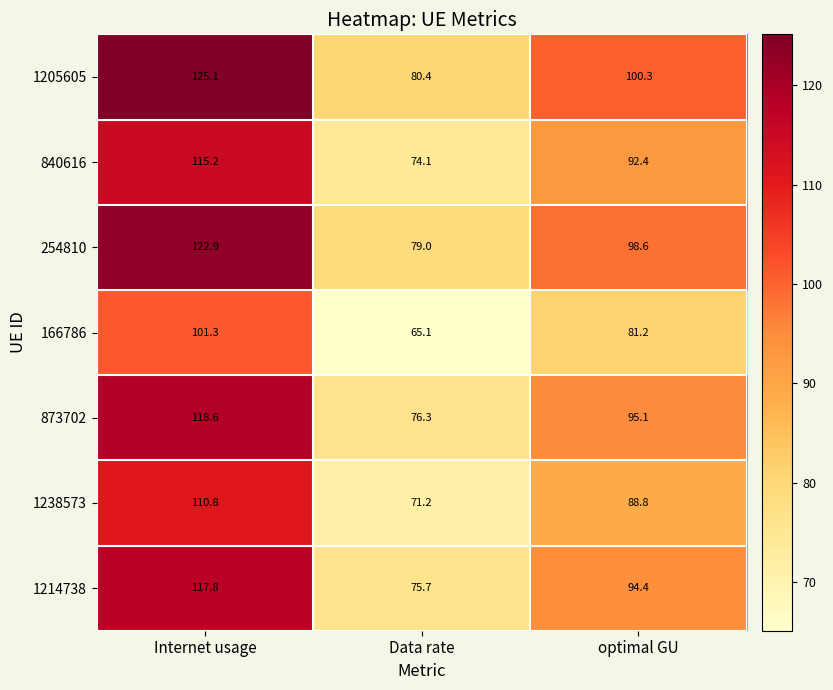

At which category does the chart reach its peak across all series?

Internet usage